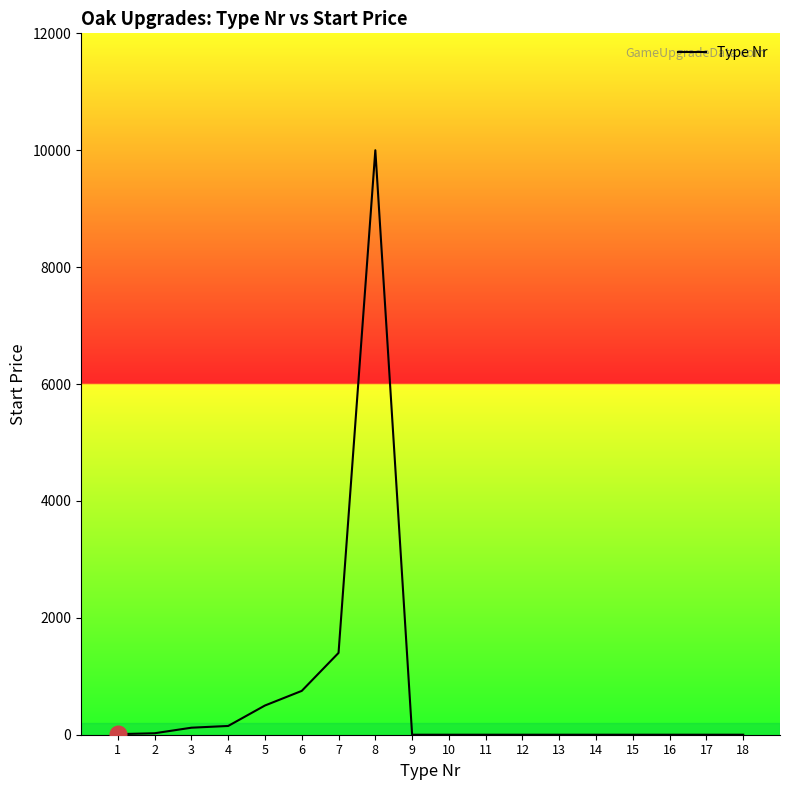

What is the greatest value displayed?

10000